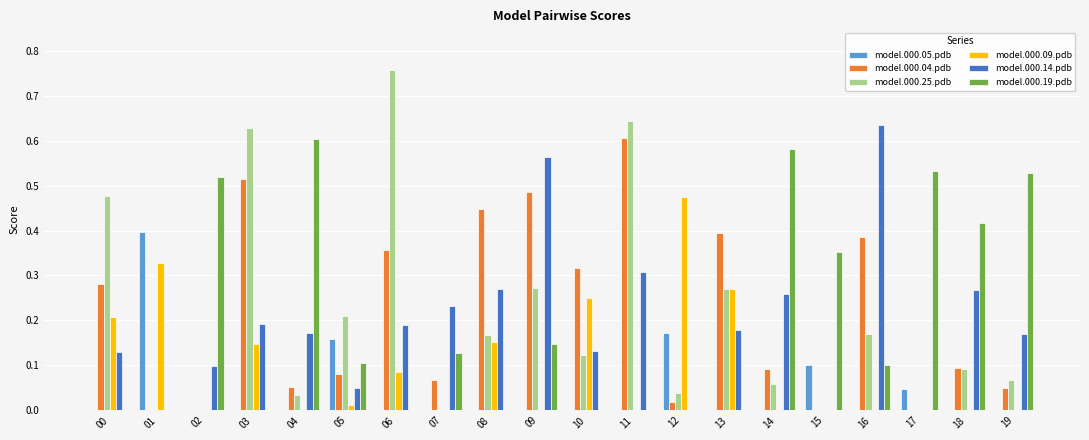

Between 08 and 14, which series saw the biggest shift?

model.000.19.pdb